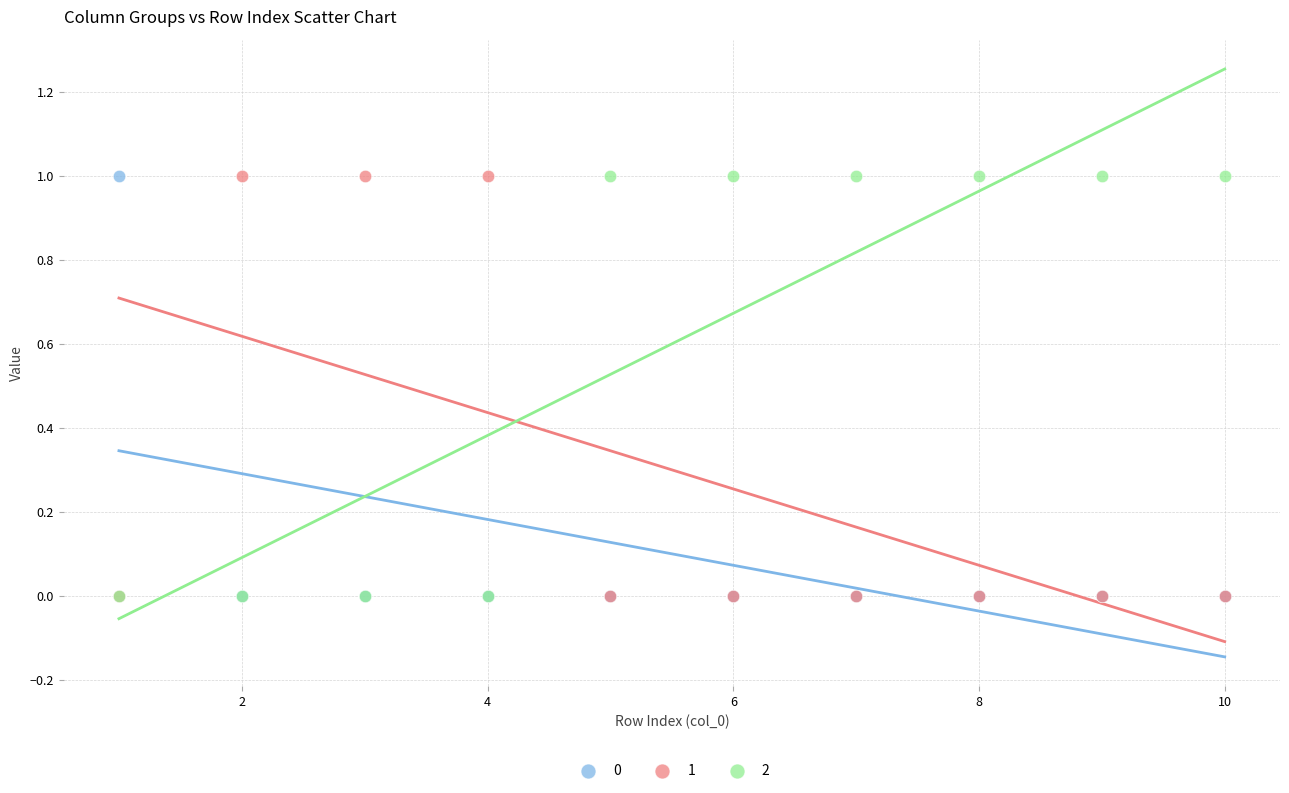

What are all the series names shown in the legend?

0, 1, 2